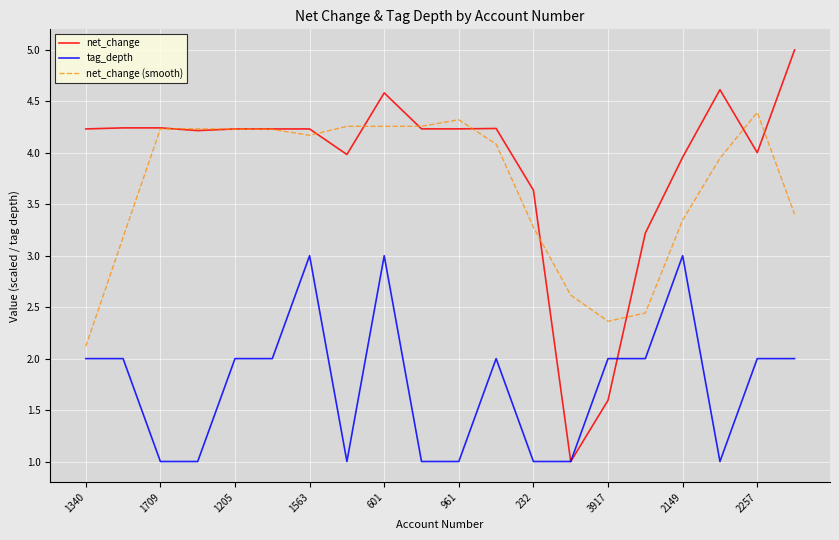

At how many categories does at least one series exceed 3?

18